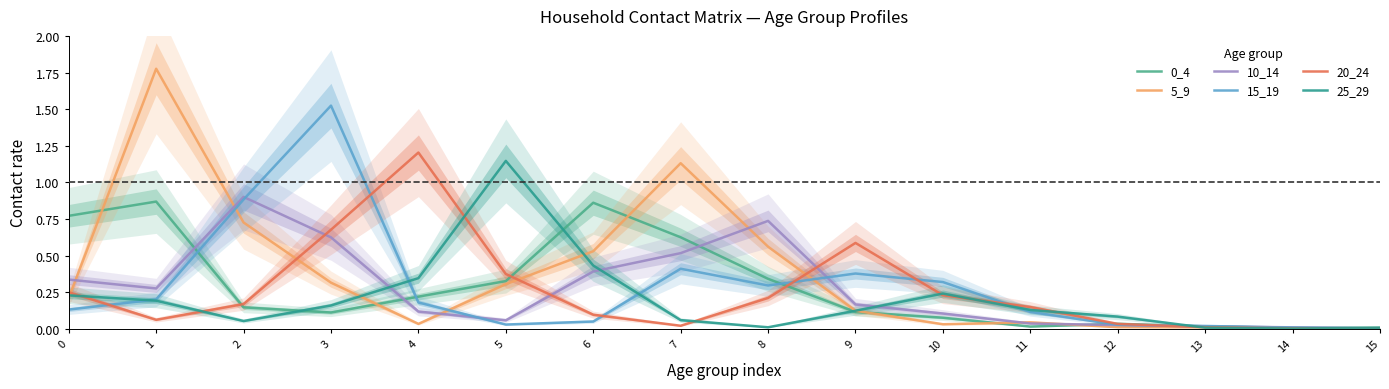

Is the value of 25_29 at 0 greater than the value of 0_4 at 14?

Yes